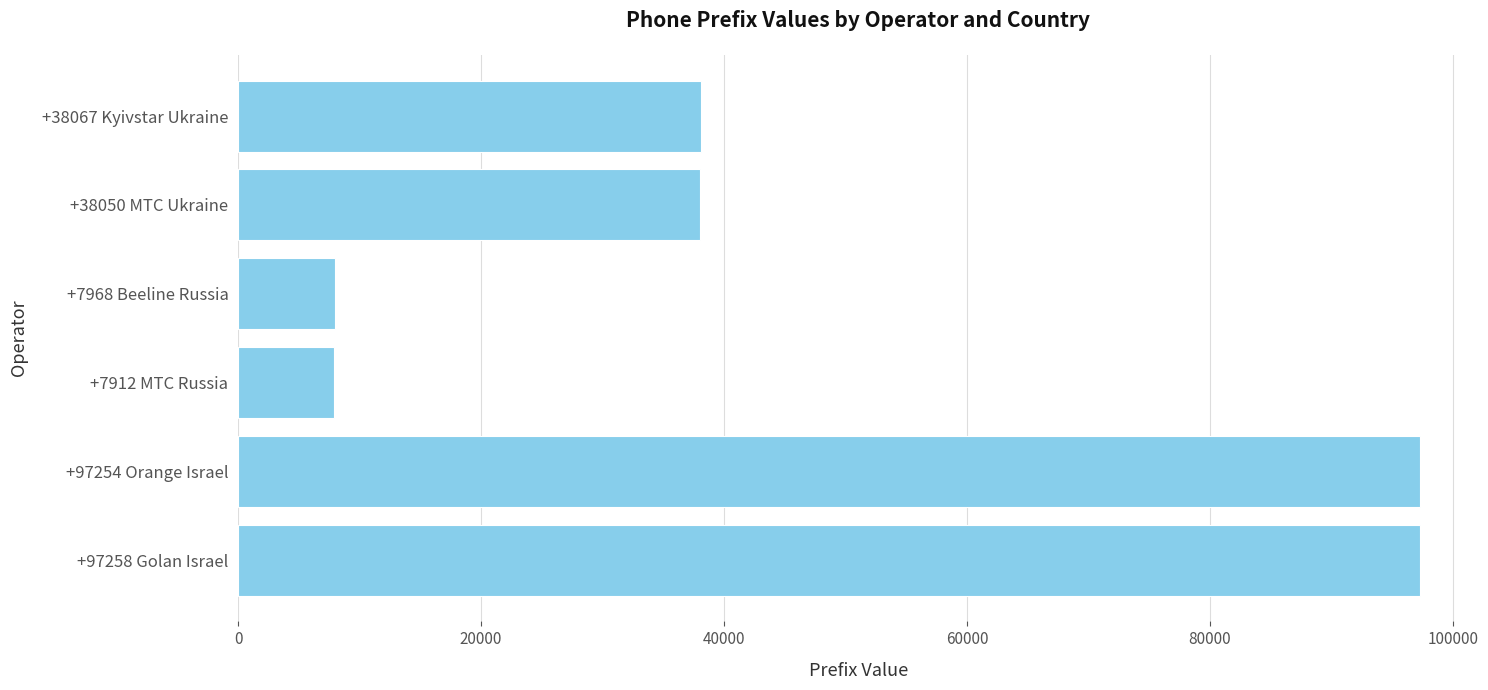

True or false: the data shows 7968 at +7968 Beeline Russia.

True